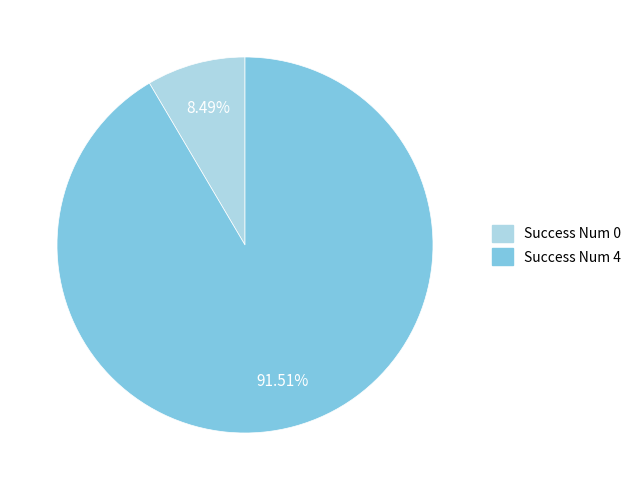

Do Success Num 4 and Success Num 0 together represent more than half of the pie?

Yes